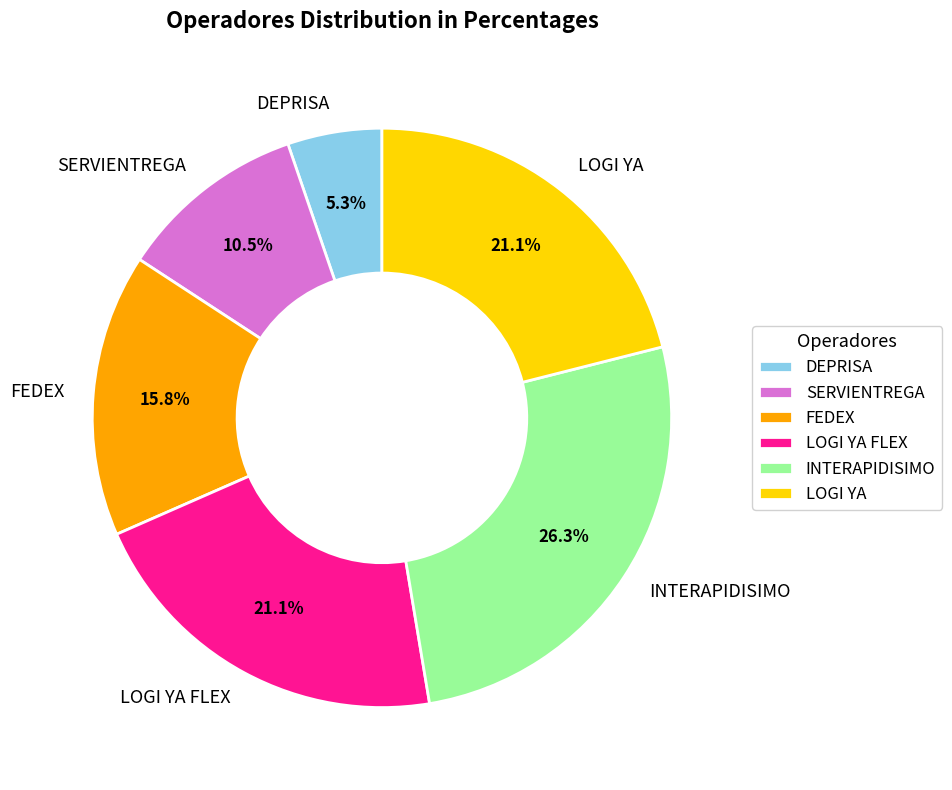

What percentage is the LOGI YA FLEX slice, to the nearest percent?

21%